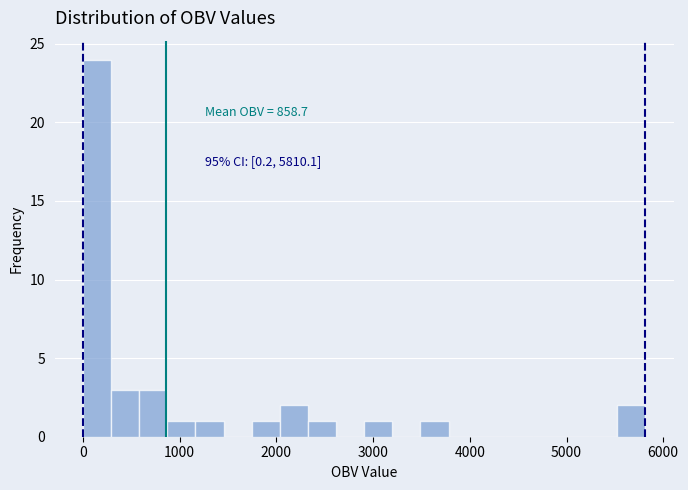

Around what value on the x-axis is the tallest bar? Give the approximate position of its centre, as read against the axis.

100